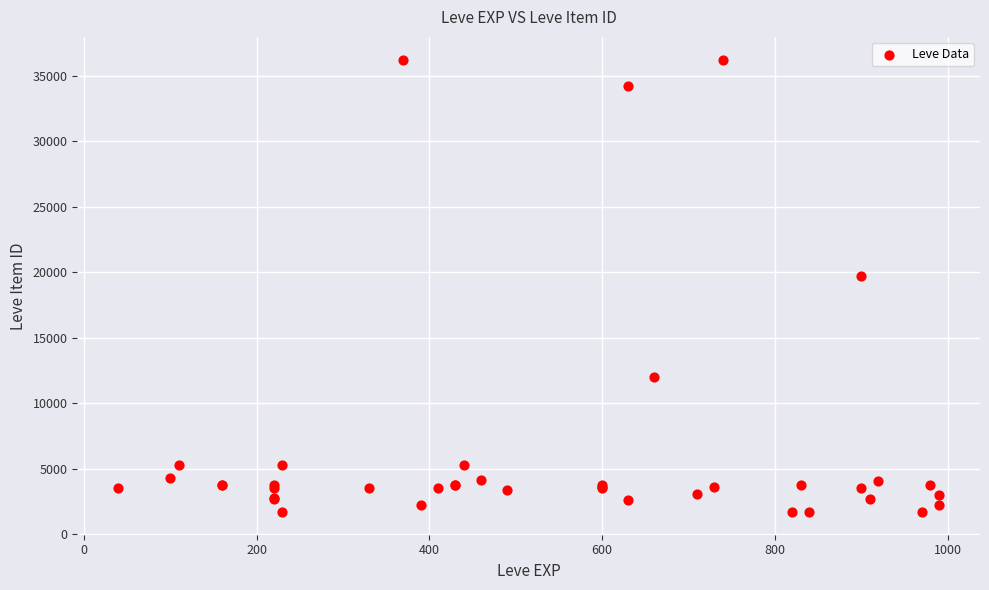

What Y value in the scatter plot is closest to 18967?

19744